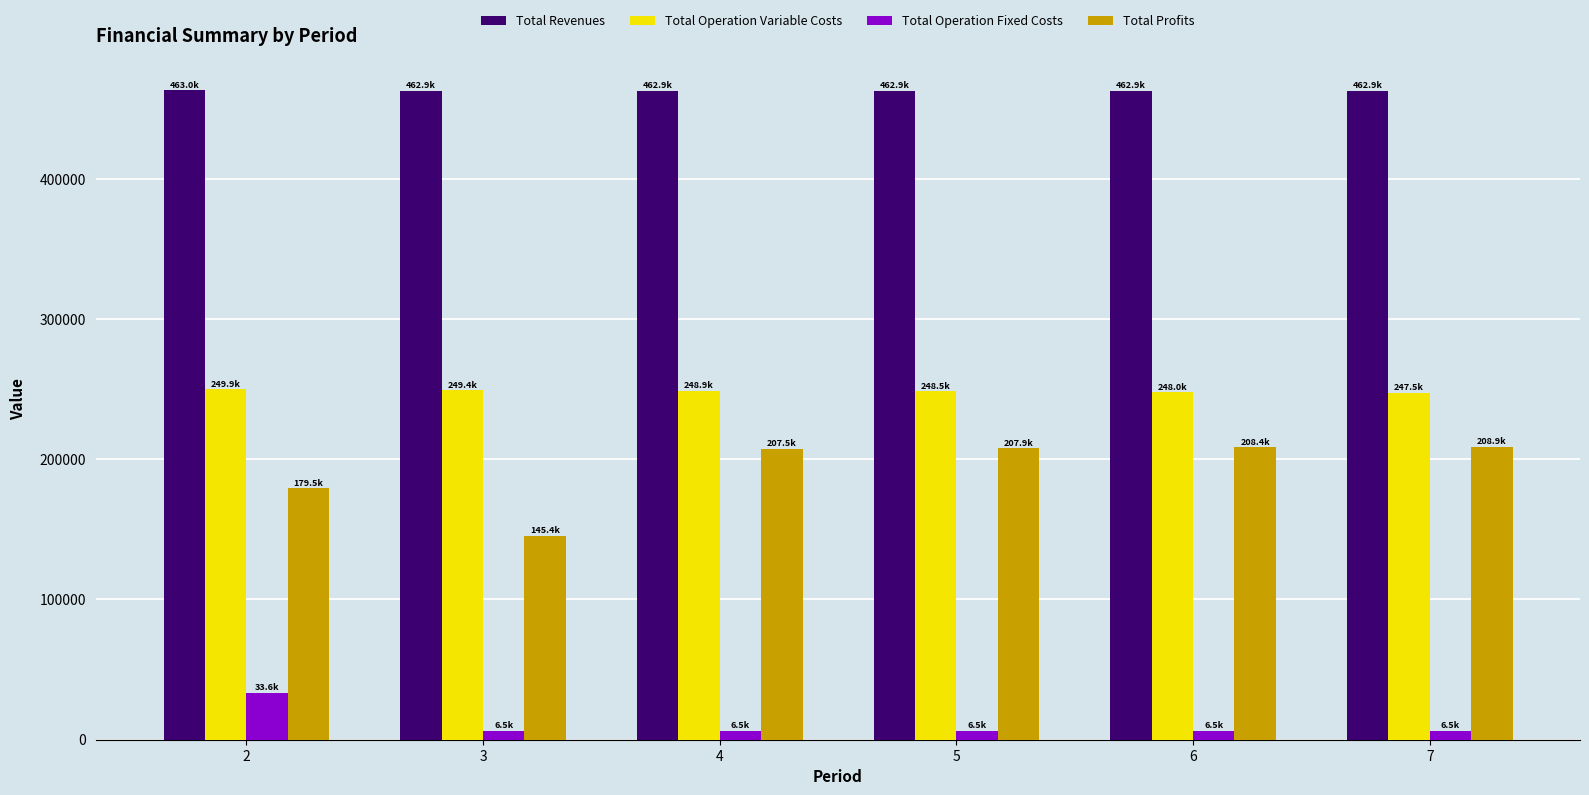

Which series changed the most between 3 and 7?

Total Profits